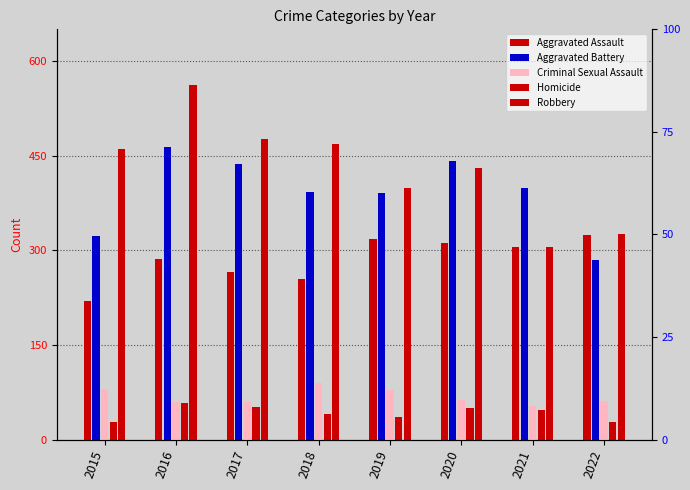

Does the chart contain stacked bars?

No